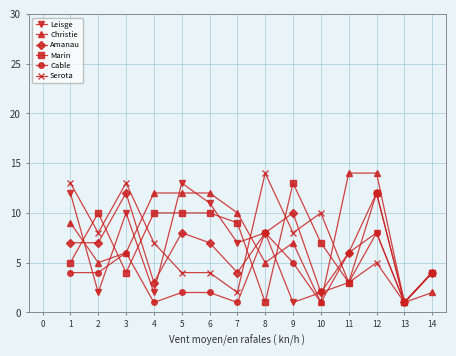

What is the value of the Christie point at the 1st from the left?

9